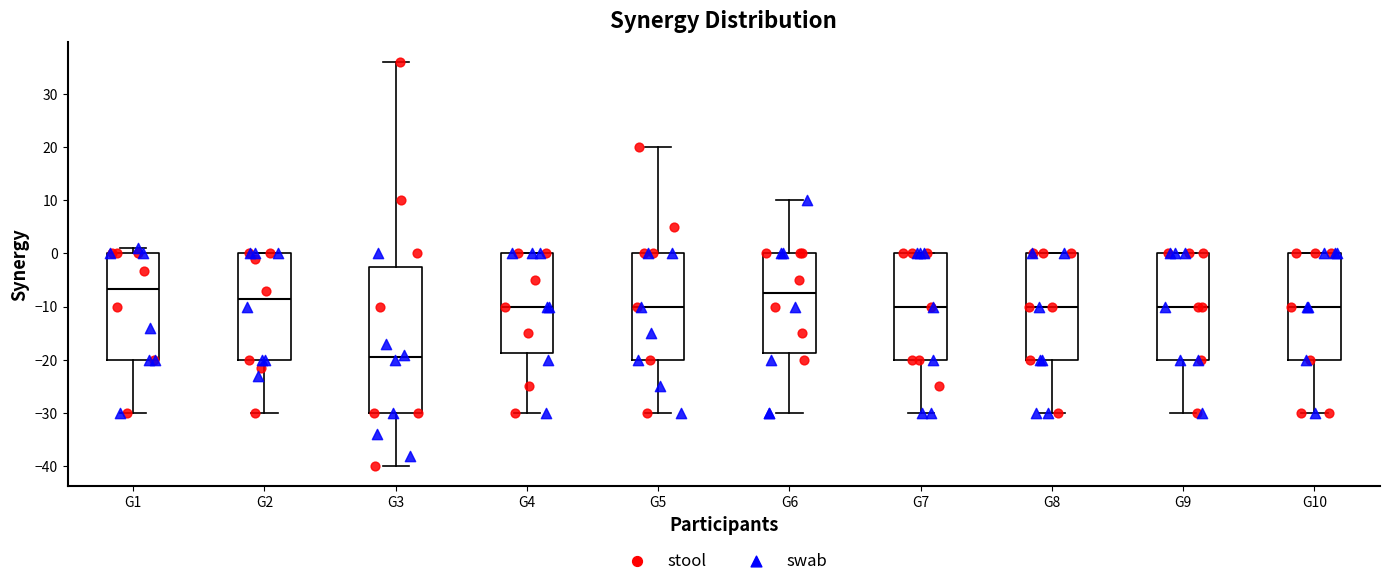

Which box has the lowest median line?

G3